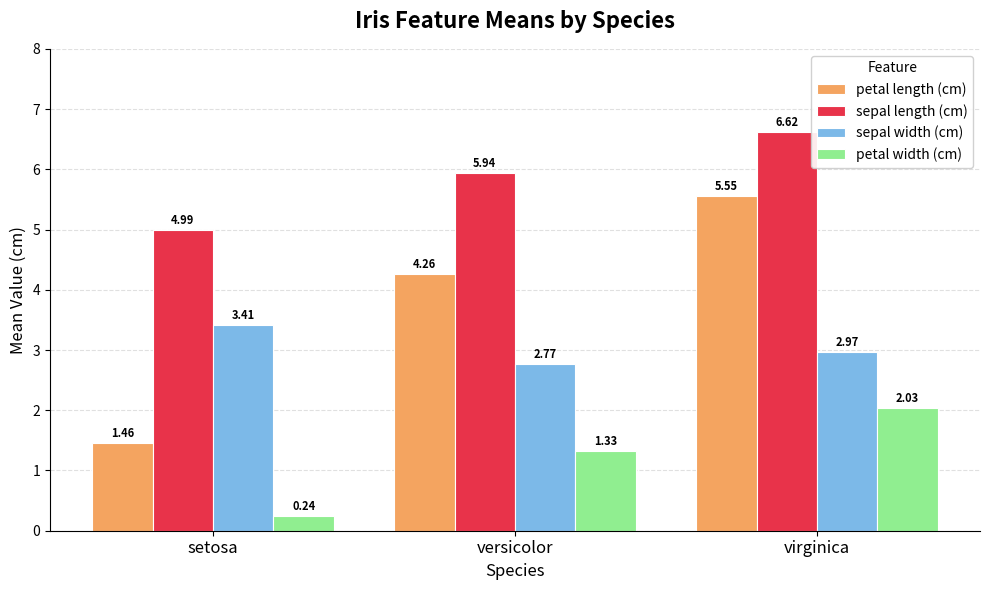

What is the difference between the maximum and minimum values in the sepal length (cm) series?

1.6